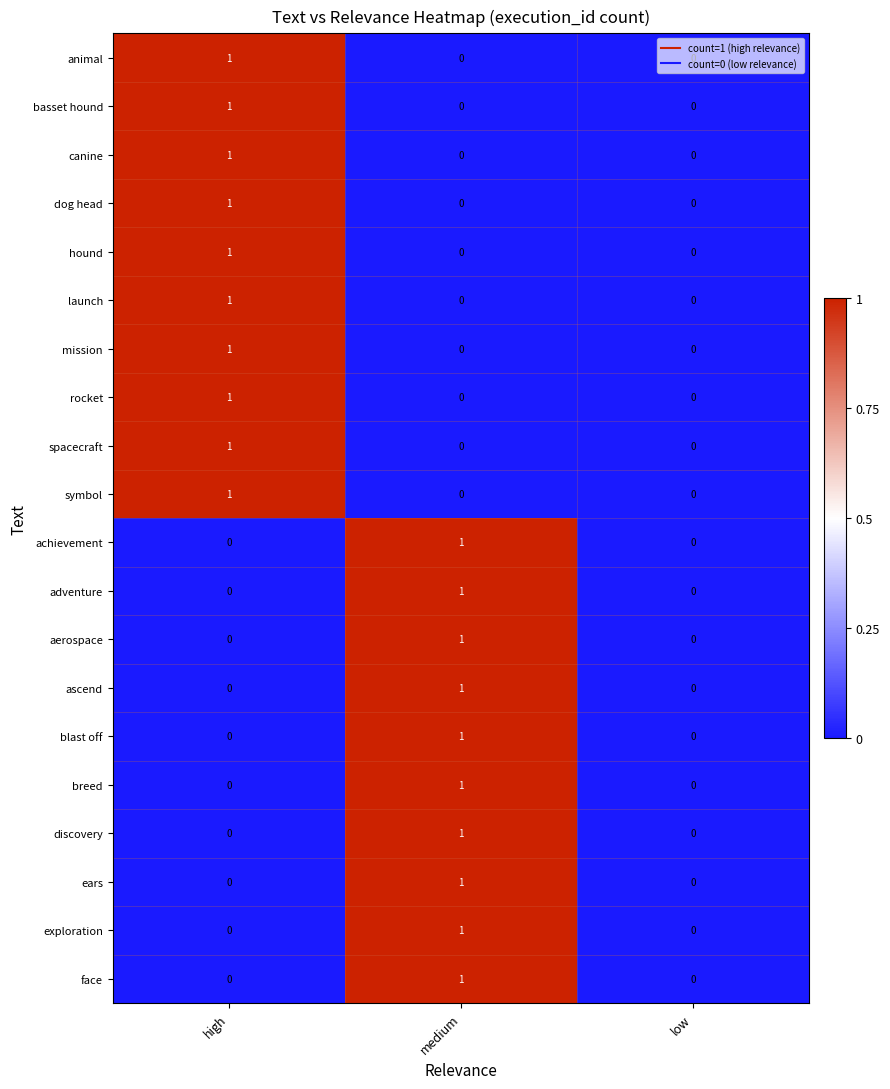

What is the total value across all series at medium?

10